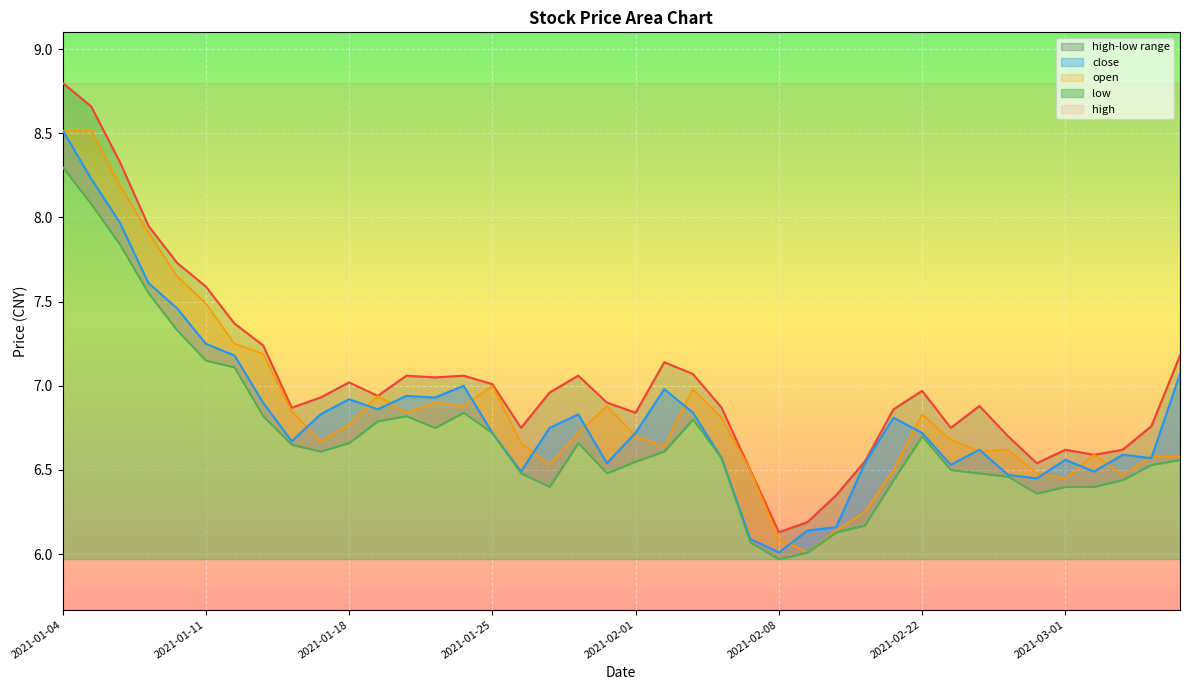

Reading left to right, what are all the values shown in this chart?

high: 8.8	8.7	8.3	8.0	7.7	7.6	7.4	7.2	6.9	6.9	7.0	6.9	7.1	7.0	7.1	7.0	6.8	7.0	7.1	6.9	6.8	7.1	7.1	6.9	6.5	6.1	6.2	6.3	6.5	6.9	7.0	6.8	6.9	6.7	6.5	6.6	6.6	6.6	6.8	7.2
open: 8.5	8.5	8.2	7.9	7.7	7.5	7.2	7.2	6.8	6.7	6.8	6.9	6.8	6.9	6.9	7.0	6.7	6.5	6.7	6.9	6.7	6.6	7.0	6.8	6.5	6.1	6.0	6.1	6.2	6.5	6.8	6.7	6.6	6.6	6.5	6.5	6.6	6.5	6.6	6.6
close: 8.5	8.2	8.0	7.6	7.5	7.2	7.2	6.9	6.7	6.8	6.9	6.9	6.9	6.9	7.0	6.7	6.5	6.8	6.8	6.5	6.7	7.0	6.8	6.6	6.1	6.0	6.1	6.2	6.5	6.8	6.7	6.5	6.6	6.5	6.5	6.6	6.5	6.6	6.6	7.1
low: 8.3	8.1	7.8	7.5	7.3	7.2	7.1	6.8	6.7	6.6	6.7	6.8	6.8	6.8	6.8	6.7	6.5	6.4	6.7	6.5	6.5	6.6	6.8	6.6	6.1	6.0	6.0	6.1	6.2	6.4	6.7	6.5	6.5	6.5	6.4	6.4	6.4	6.4	6.5	6.6